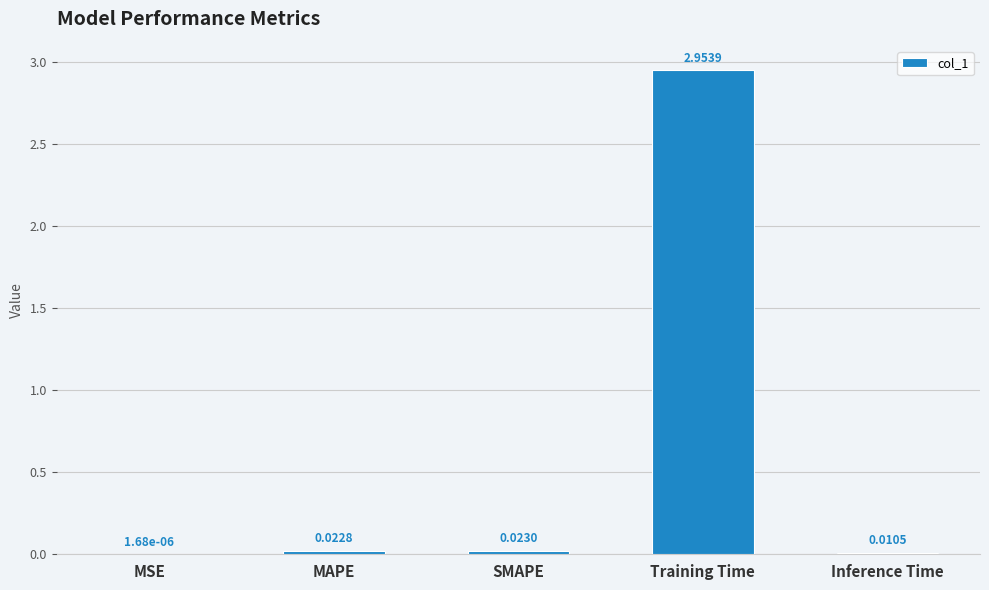

What is the change in value from MAPE to Training Time?

+2.9